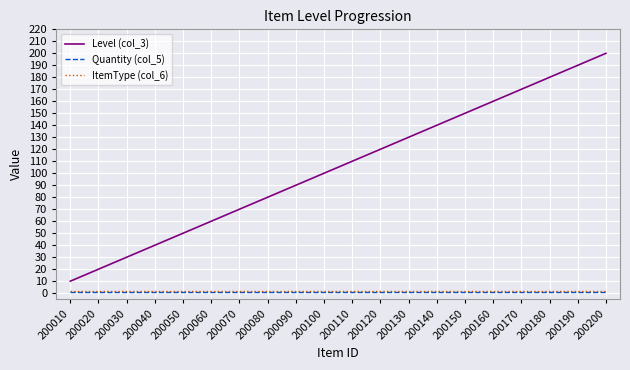

Which series has the widest spread of values?

Level (col_3)